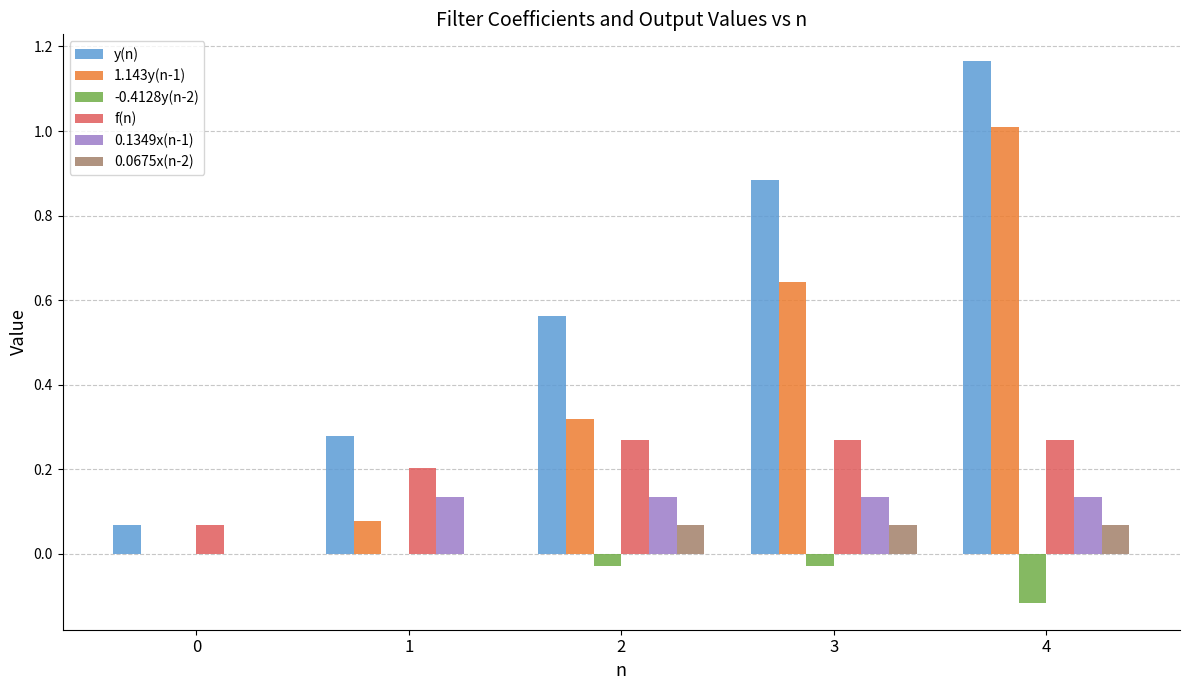

Which series has the largest range (max minus min)?

y(n)